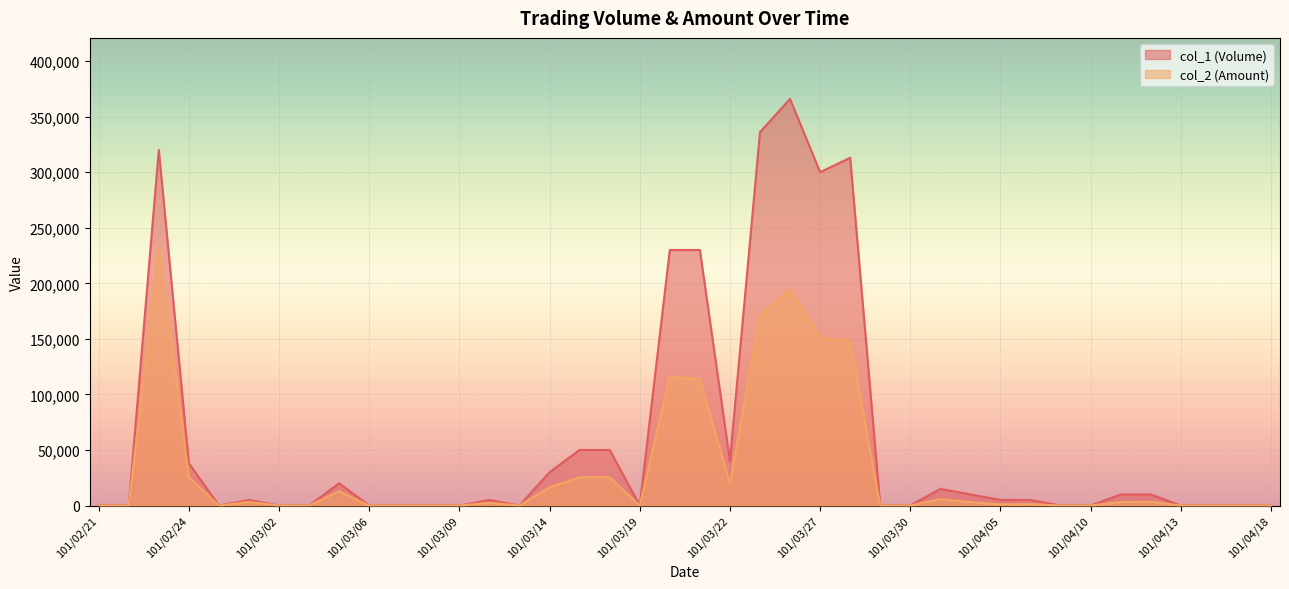

Which series has the largest range (max minus min)?

col_1 (Volume)